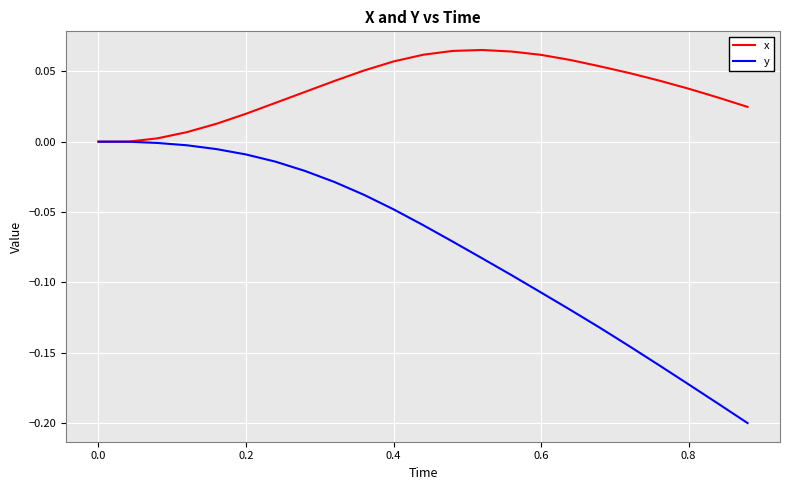

Which series has the largest total across all categories?

x